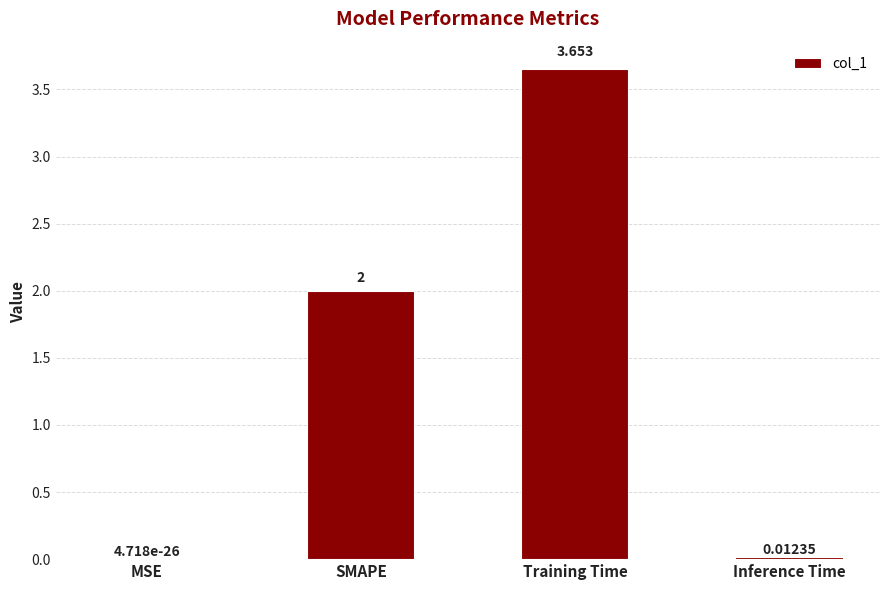

What is the difference between the values at Inference Time and Training Time?

3.6